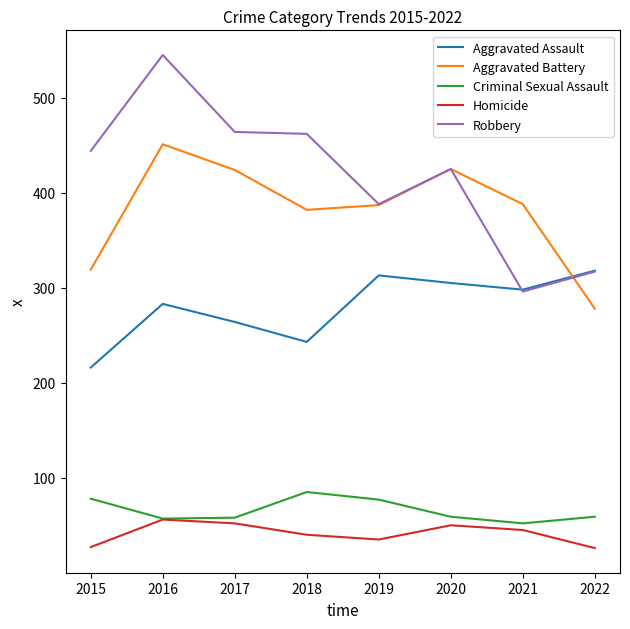

List the series in order of their peak value, lowest first.

Homicide, Criminal Sexual Assault, Aggravated Assault, Aggravated Battery, Robbery